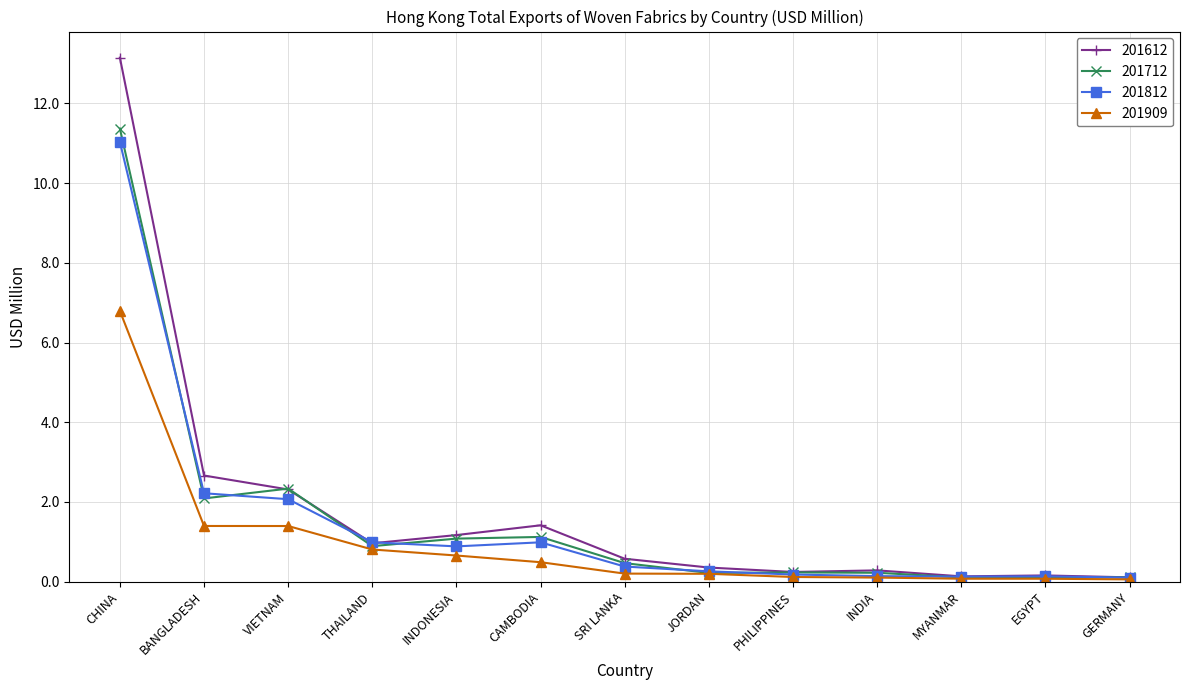

What position from the left is CAMBODIA?

6